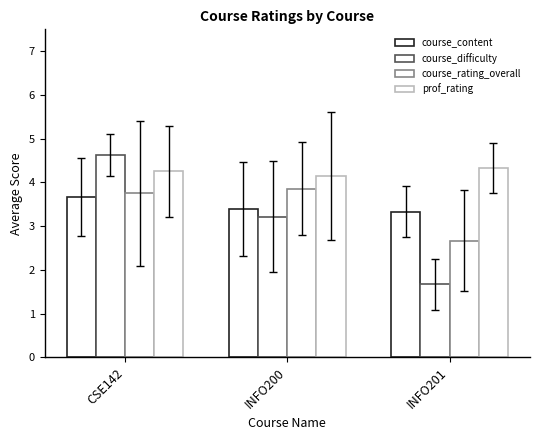

At which category is the sum across all series the highest?

CSE142